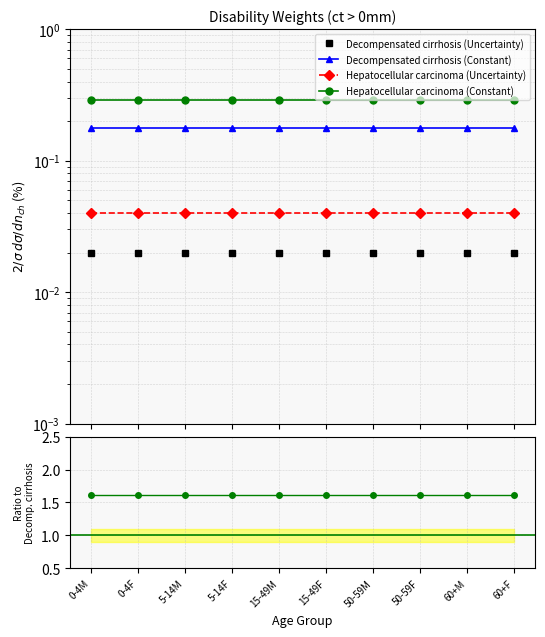

What is the value of the Decompensated cirrhosis (Constant) point at the 9th from the left?

0.2